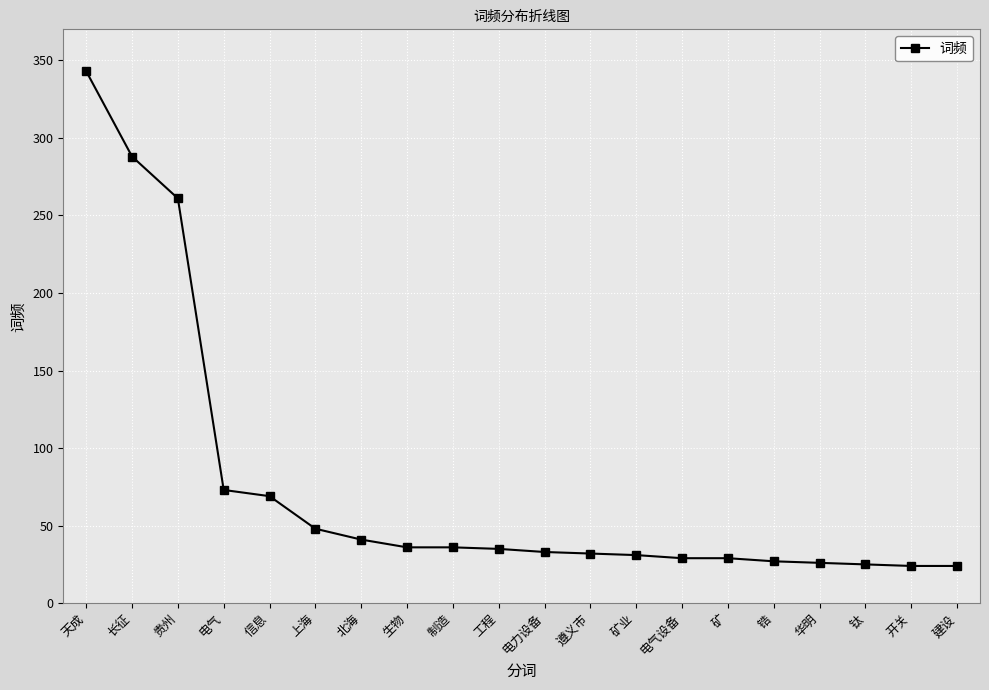

Is it true that the value at 钛 is 25?

True